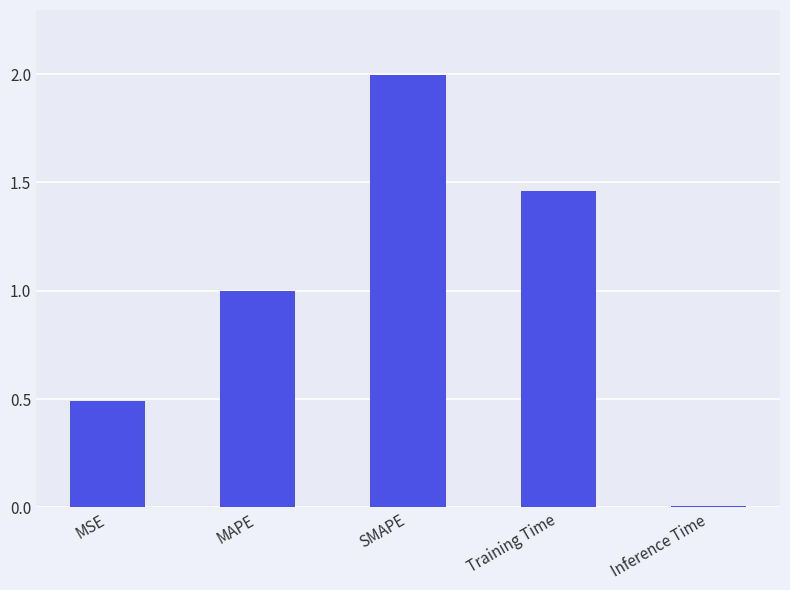

How many data points does each series have?

5